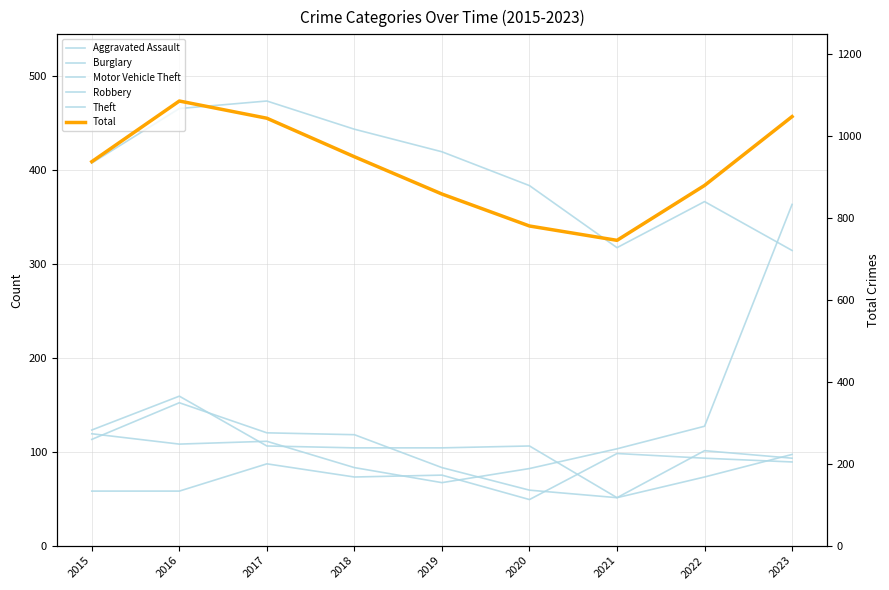

Between 2019 and 2023, which series saw the biggest shift?

Motor Vehicle Theft